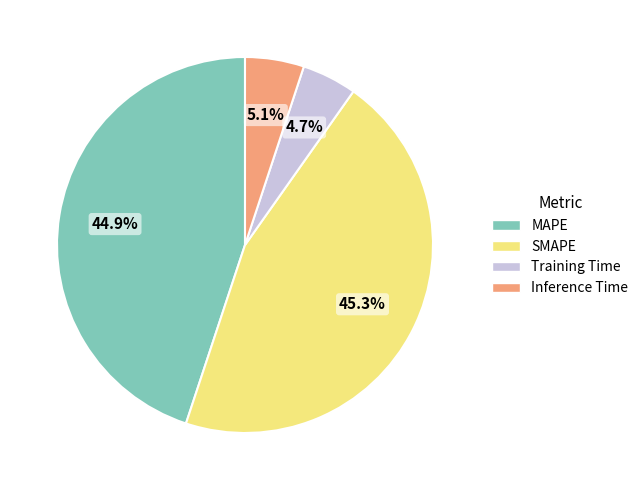

Count the number of slices in the pie.

4